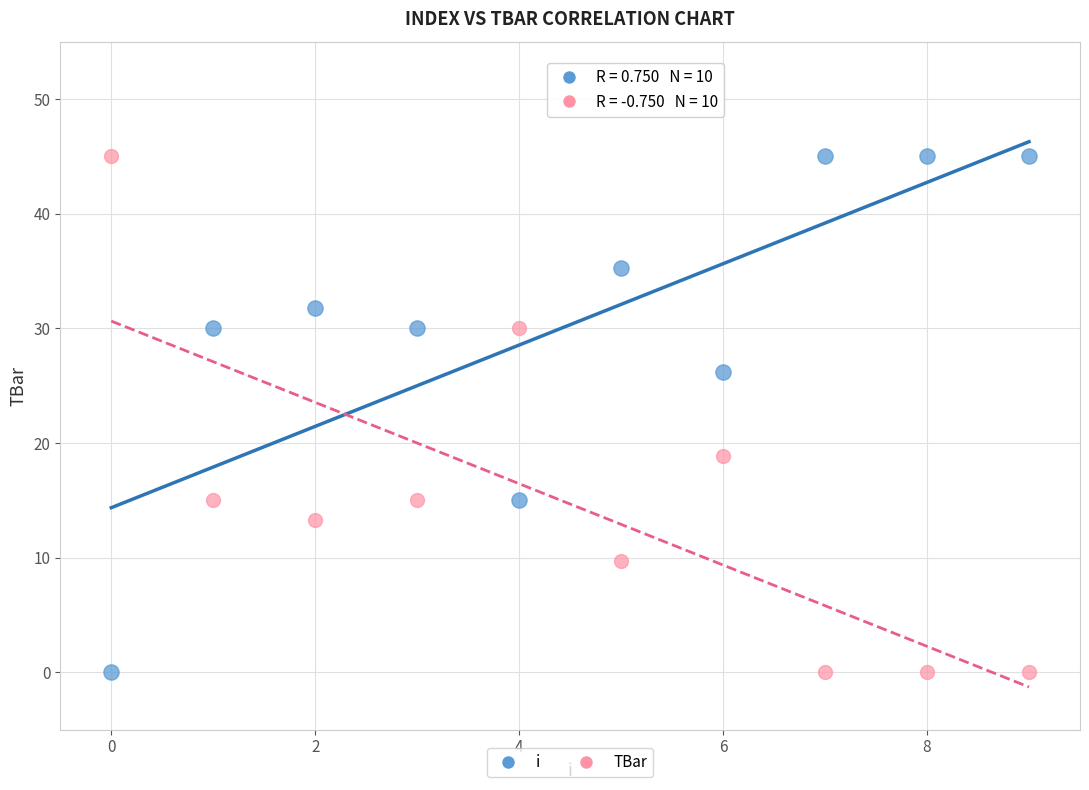

Across all series, what Y value is closest to 22?

18.8